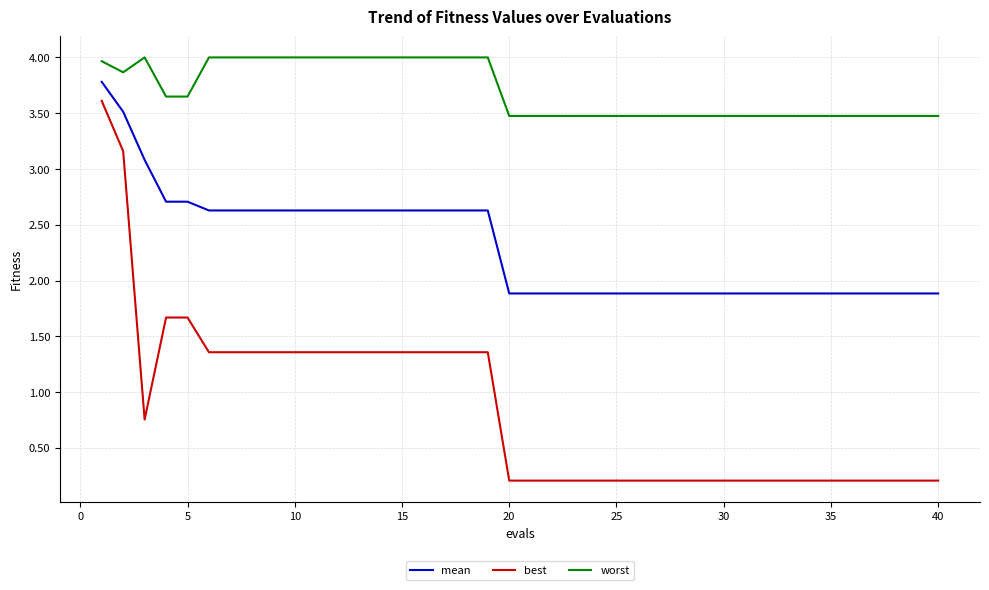

Which series has the widest spread of values?

best